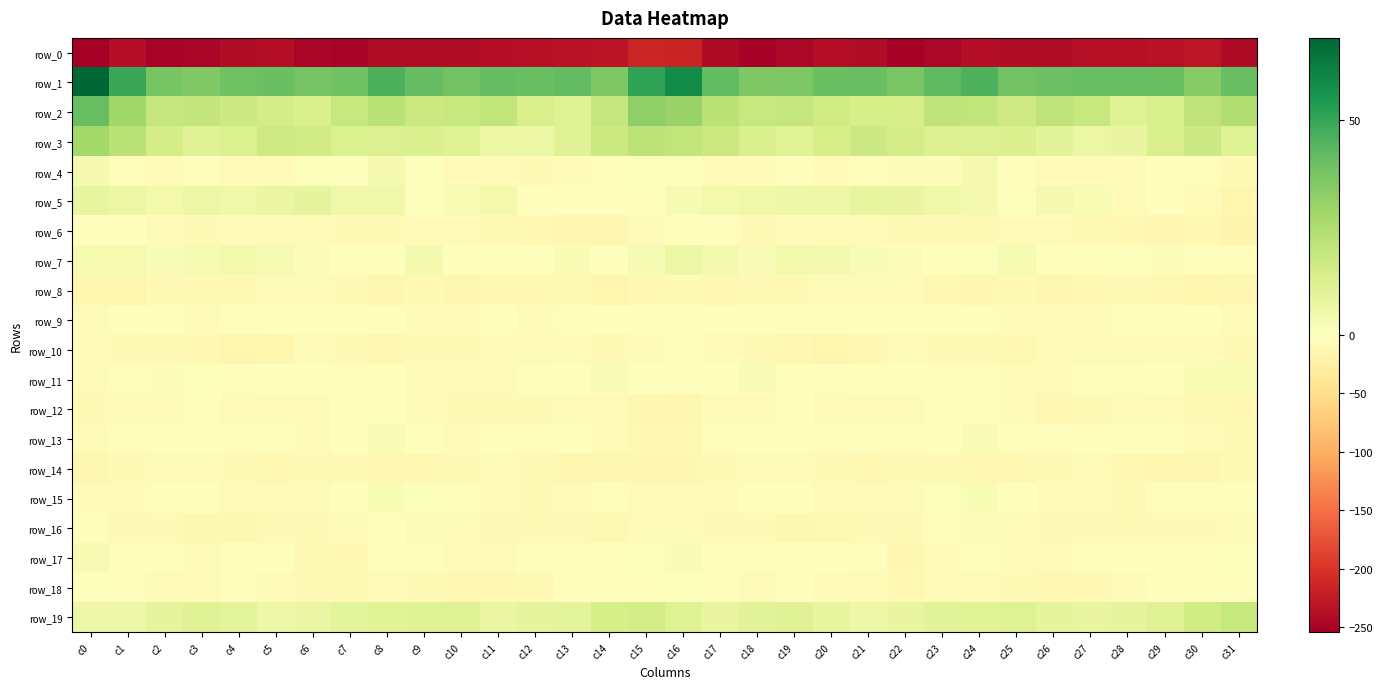

How many data points in row_4 are above -3?

14